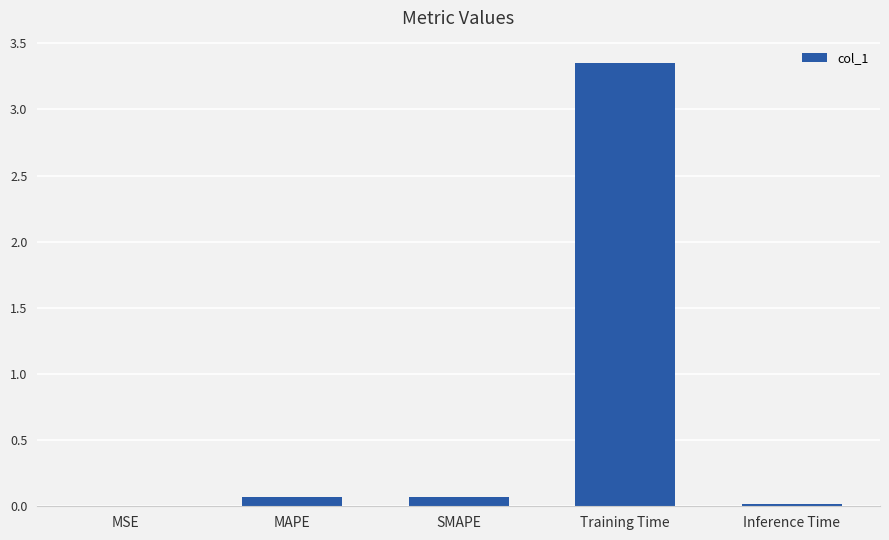

Which label corresponds to the largest value in the chart?

Training Time